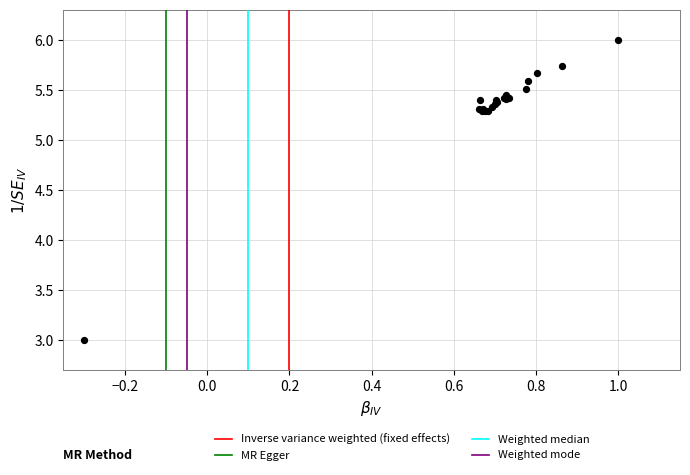

What Y value in the scatter plot is closest to 4?

3.0